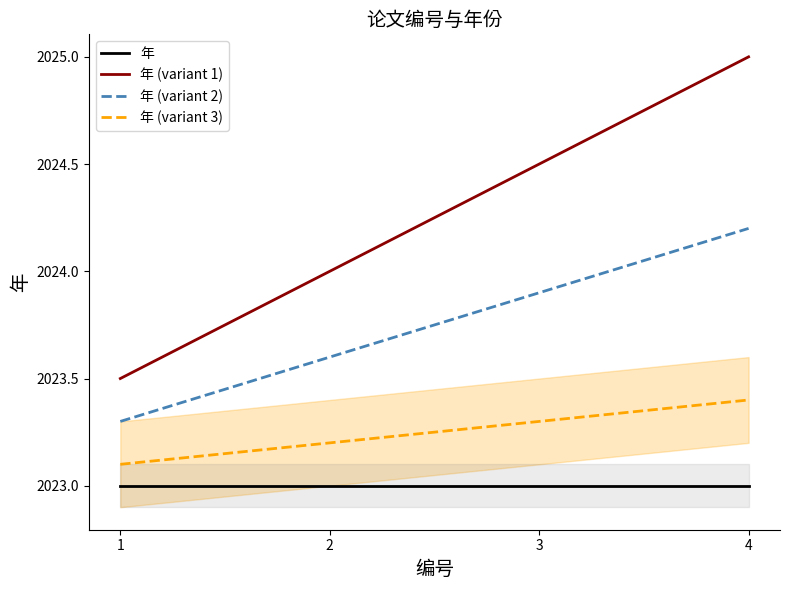

Reading right to left, what are all the values shown in this chart?

年: 2023.0	2023.0	2023.0	2023.0
年 (variant 1): 2025.0	2024.5	2024.0	2023.5
年 (variant 2): 2024.2	2023.9	2023.6	2023.3
年 (variant 3): 2023.4	2023.3	2023.2	2023.1